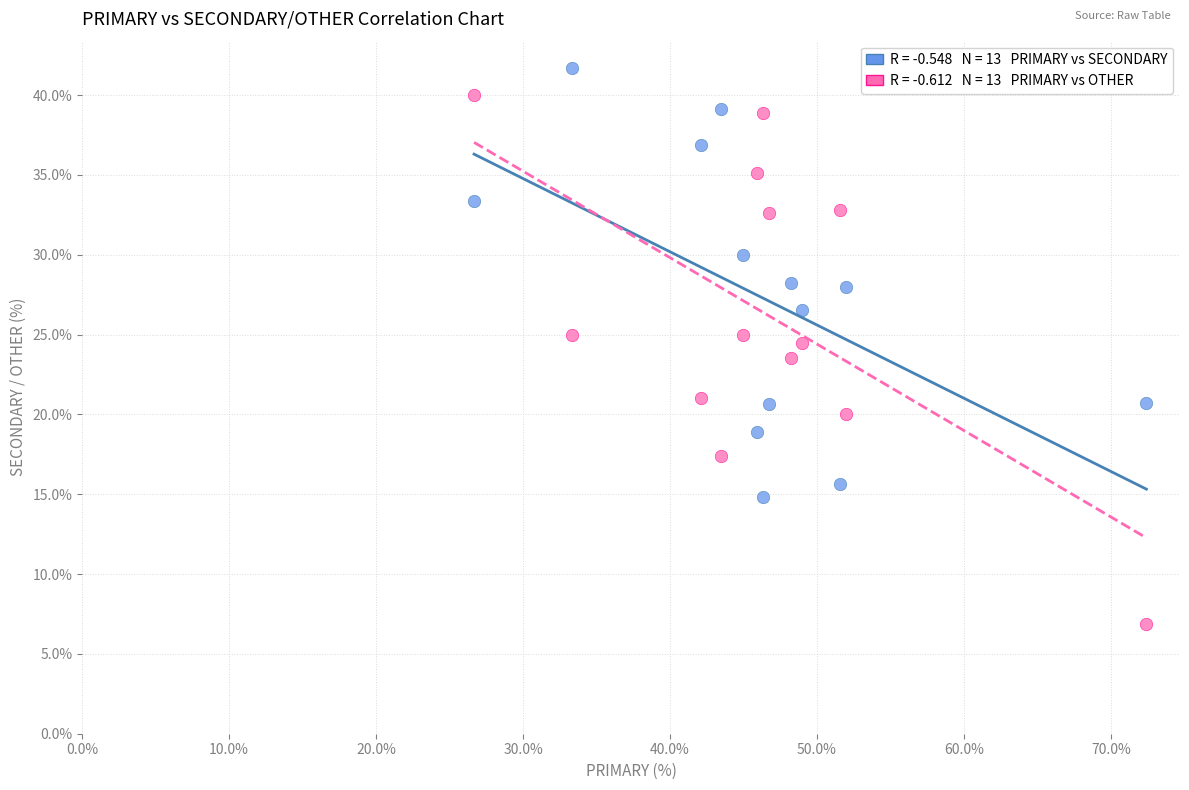

Across all data points, what is the range of X values (max minus min)?

45.7